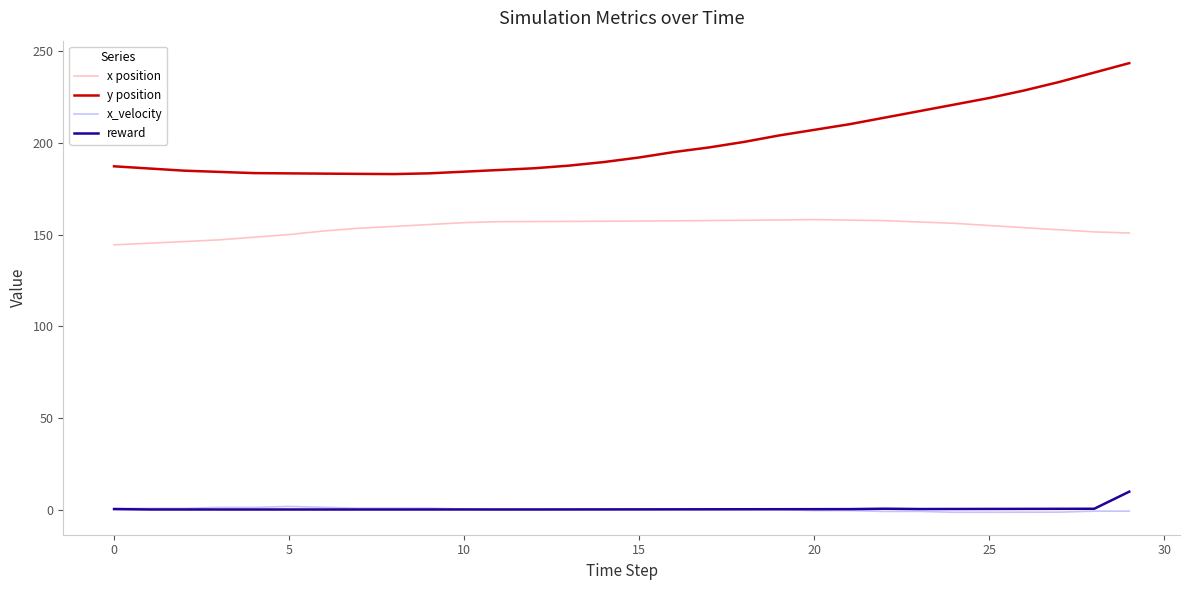

What is the highest value of the x position series?

158.2